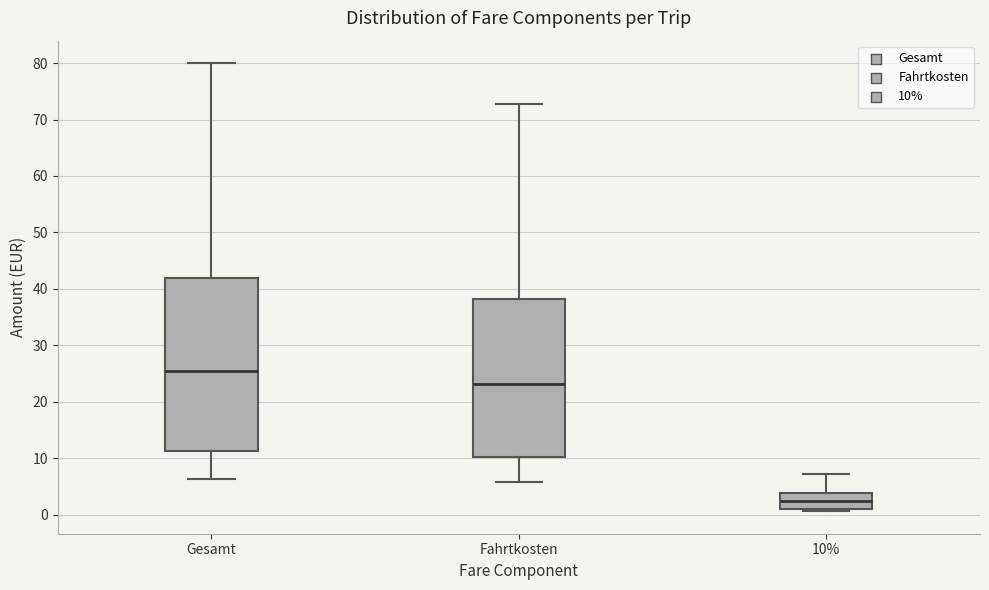

Reading left to right, transcribe this box plot: for each box, give where its median line is, the range the box spans, and where its two whiskers end, as read against the y-axis. The values are not printed on the chart, so give them approximately, as read against the axis.

Gesamt: median 26, box 11 to 42, whiskers 6 to 80
Fahrtkosten: median 23, box 10 to 38, whiskers 6 to 73
10%: median 2, box 1 to 4, whiskers 1 (just below the box's lower edge) to 7